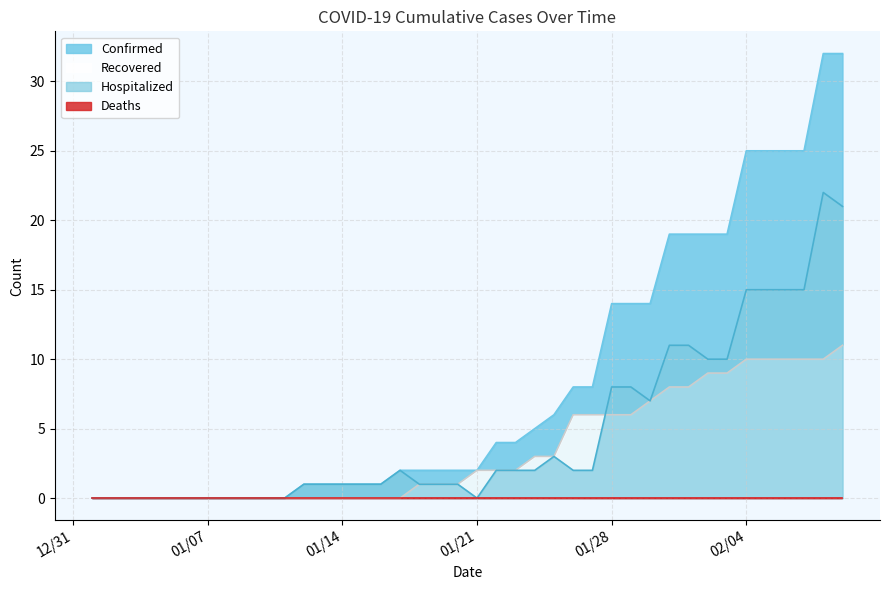

What is the highest value of the Confirmed series?

32